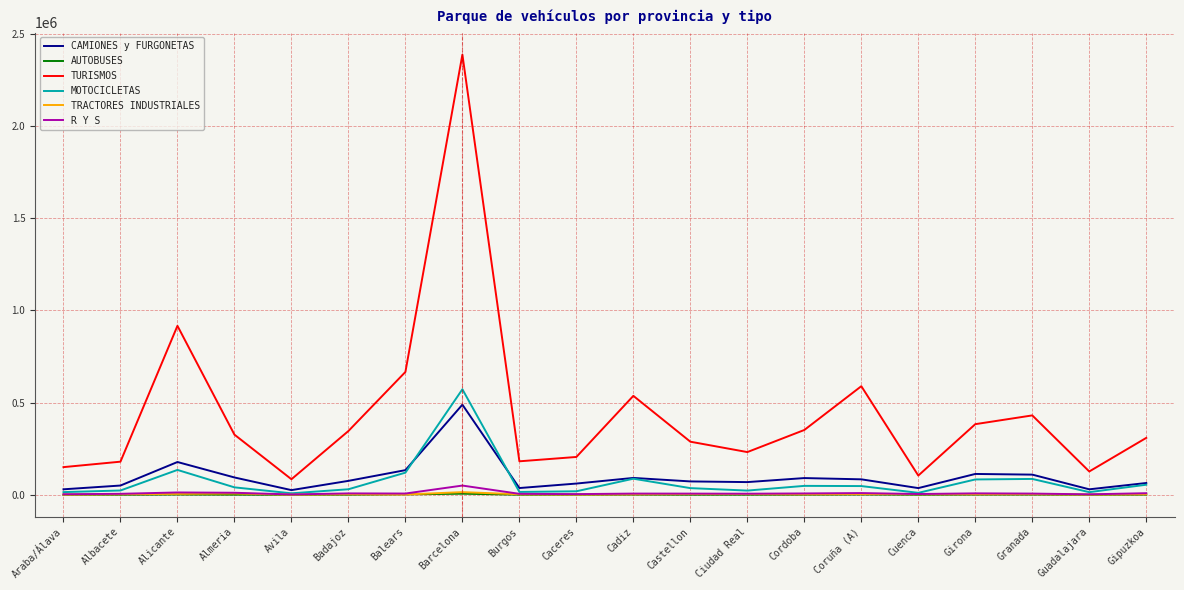

What is the average value of the CAMIONES y FURGONETAS series?

96678